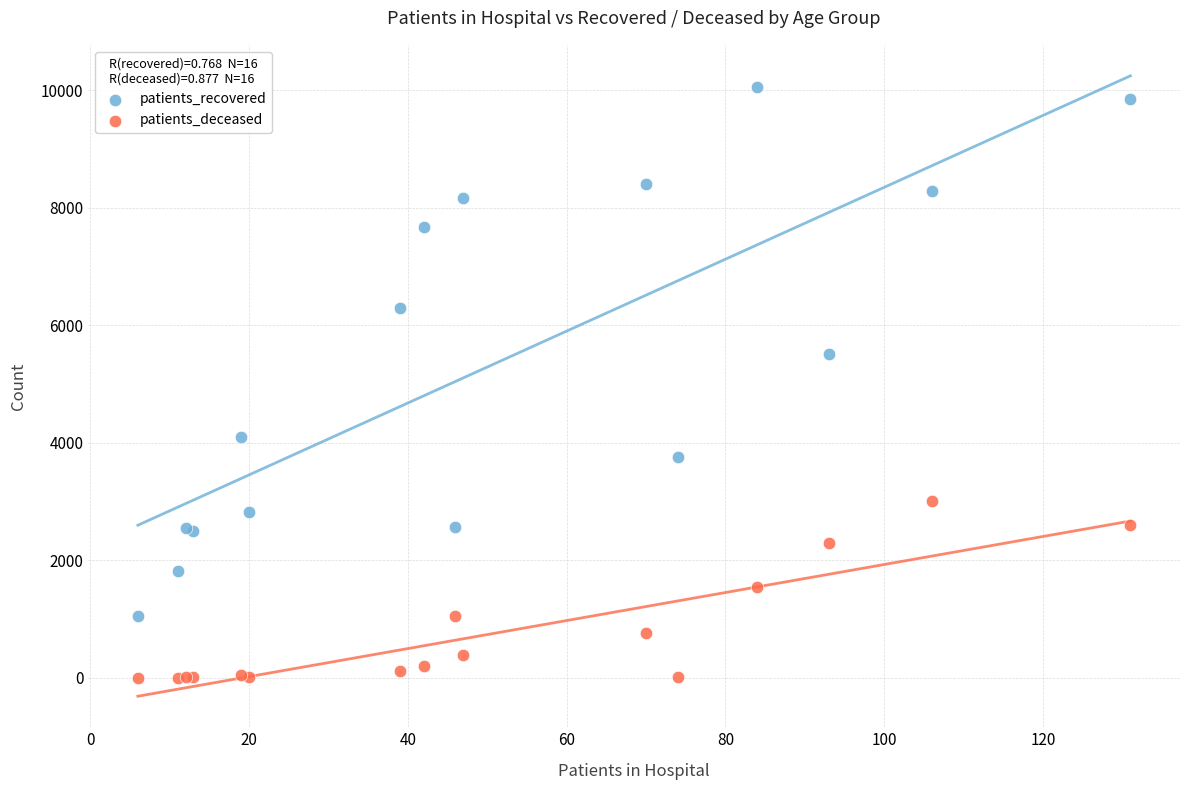

What are all the series names shown in the legend?

patients_recovered, patients_deceased